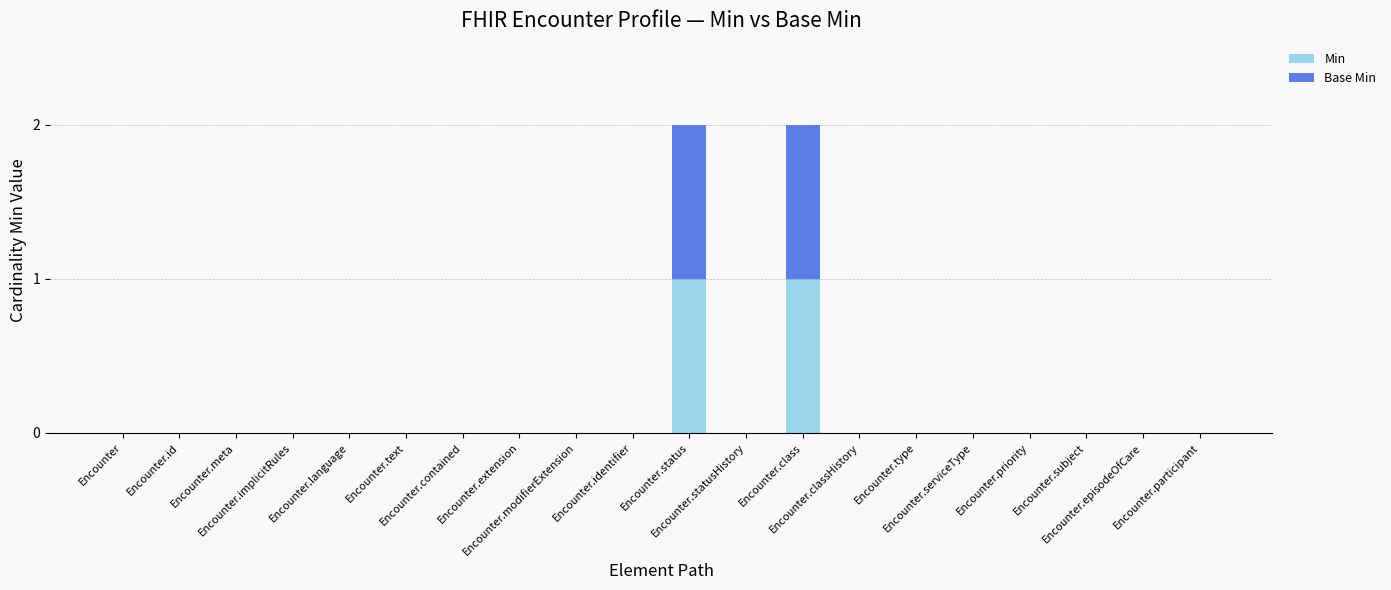

What is the difference between the maximum and minimum values in the Base Min series?

1